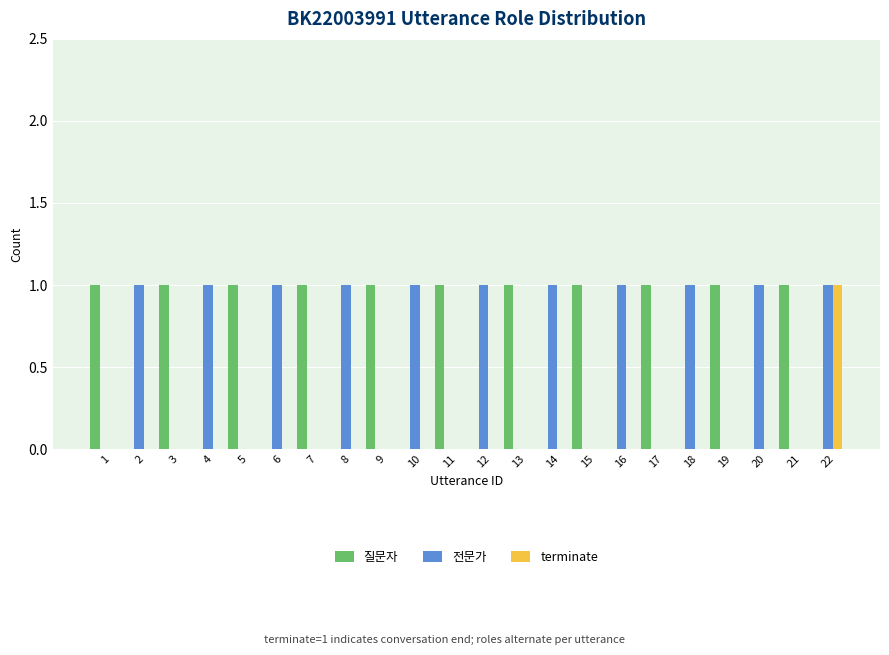

Is it true that 전문가 equals 1 at 13?

False